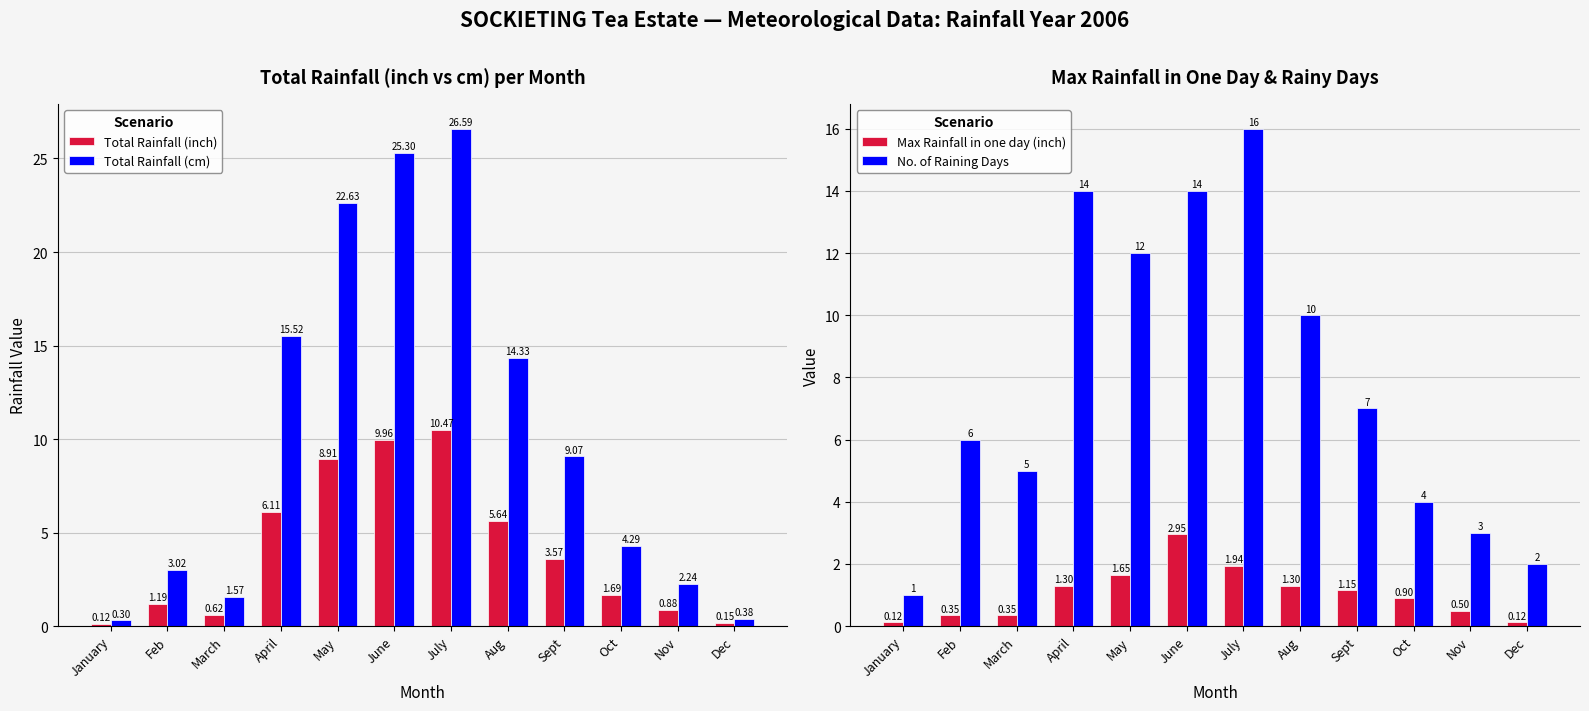

What is the label of the 11th bar from the left?

Nov